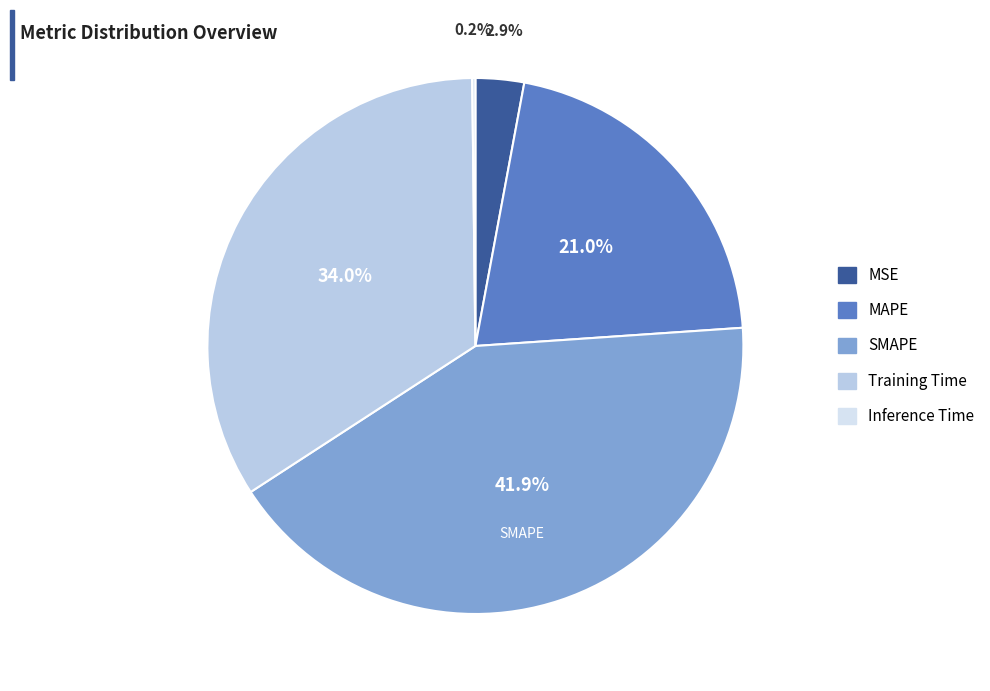

Rank the categories by value from highest to lowest.

SMAPE, Training Time, MAPE, MSE, Inference Time